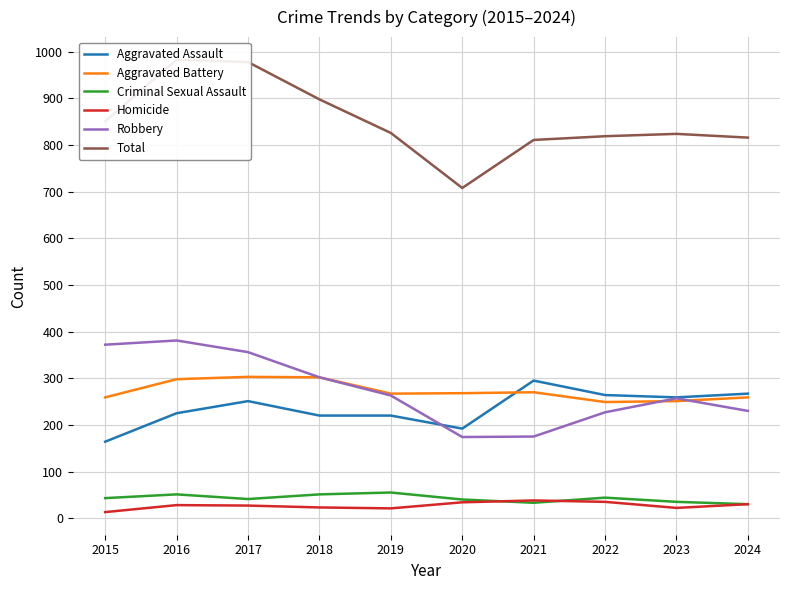

What is the approximate value of Total at 2024?

816